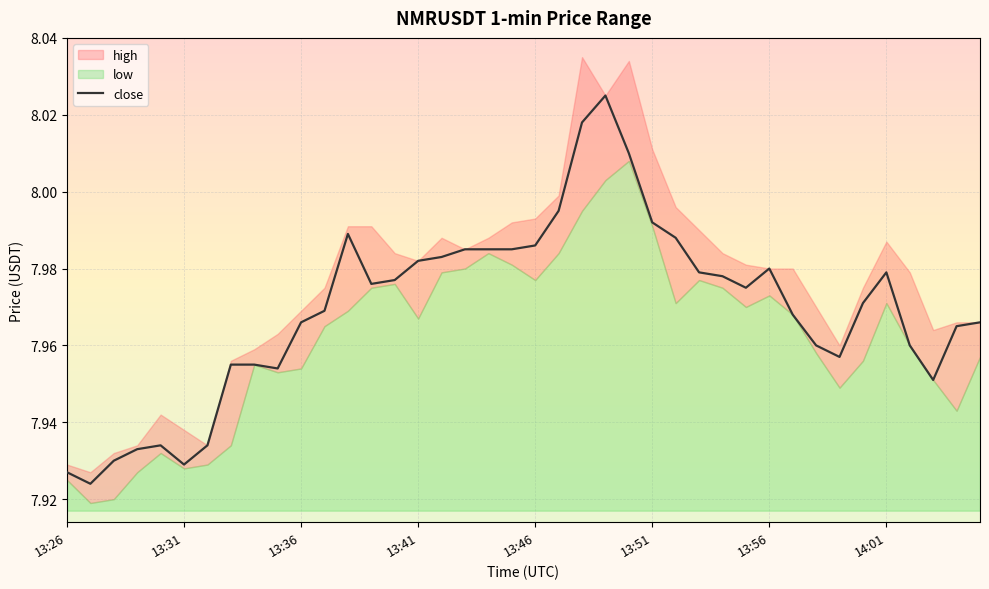

Between 14 and 37, which is larger?

14